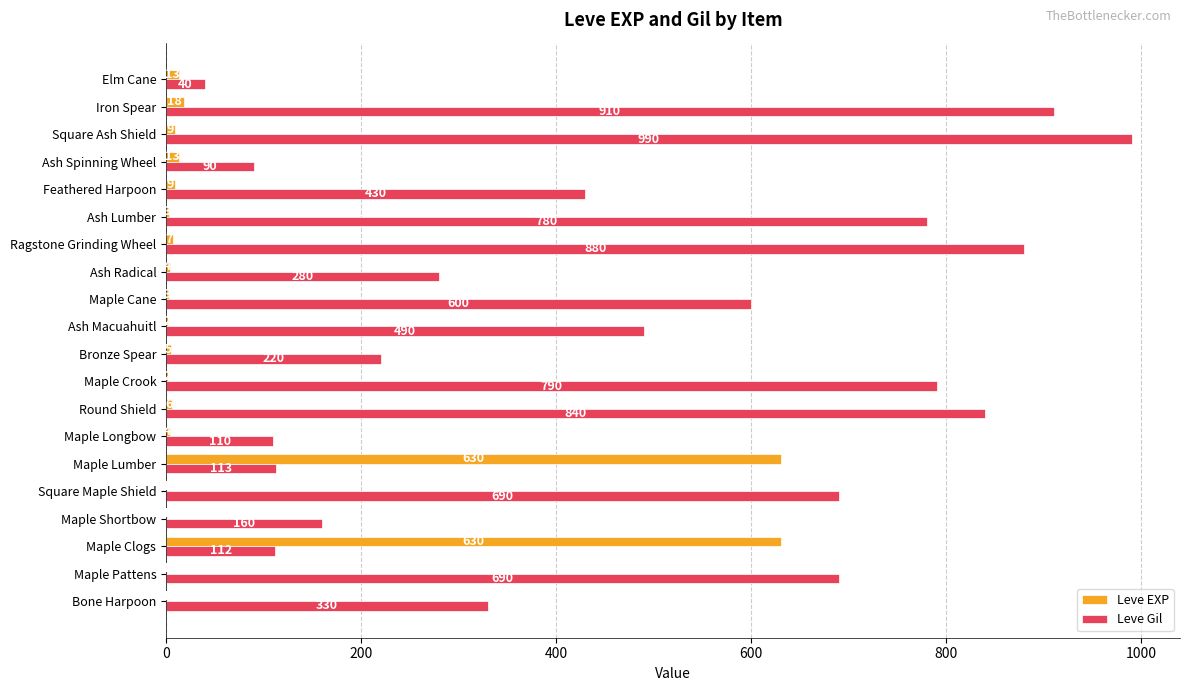

What is the maximum value shown in the chart?

990